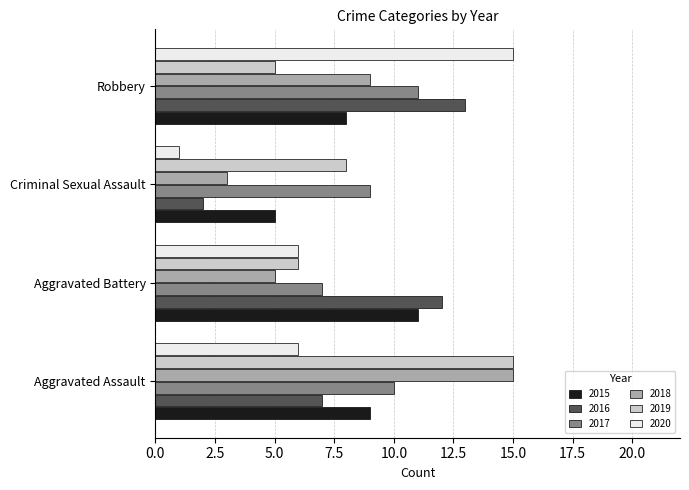

What is the greatest value displayed?

15